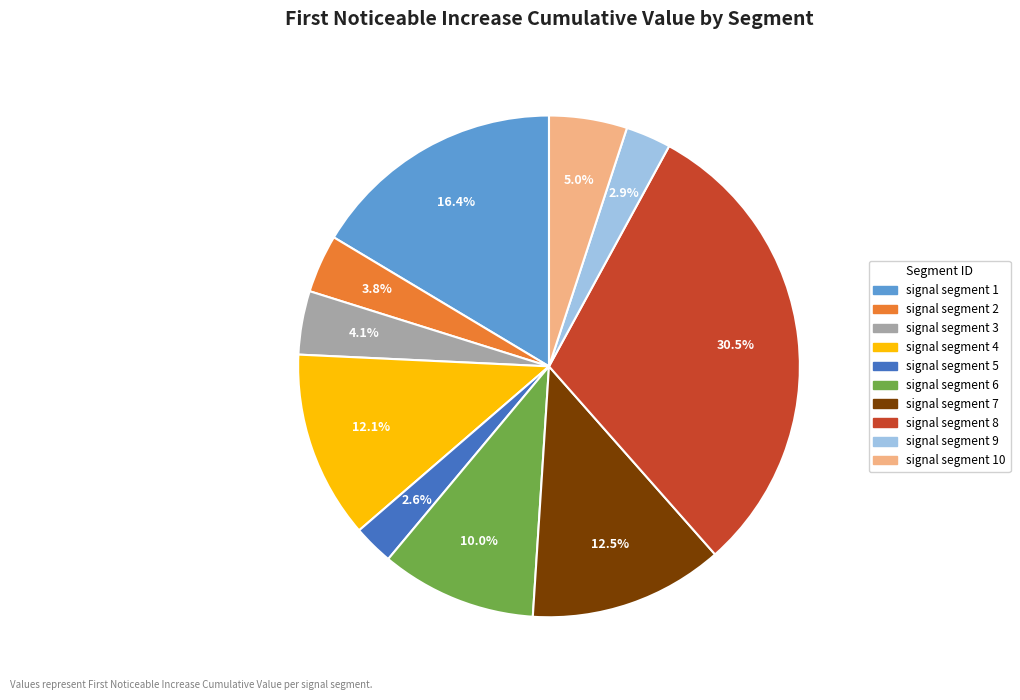

Is there a majority slice in this chart?

No